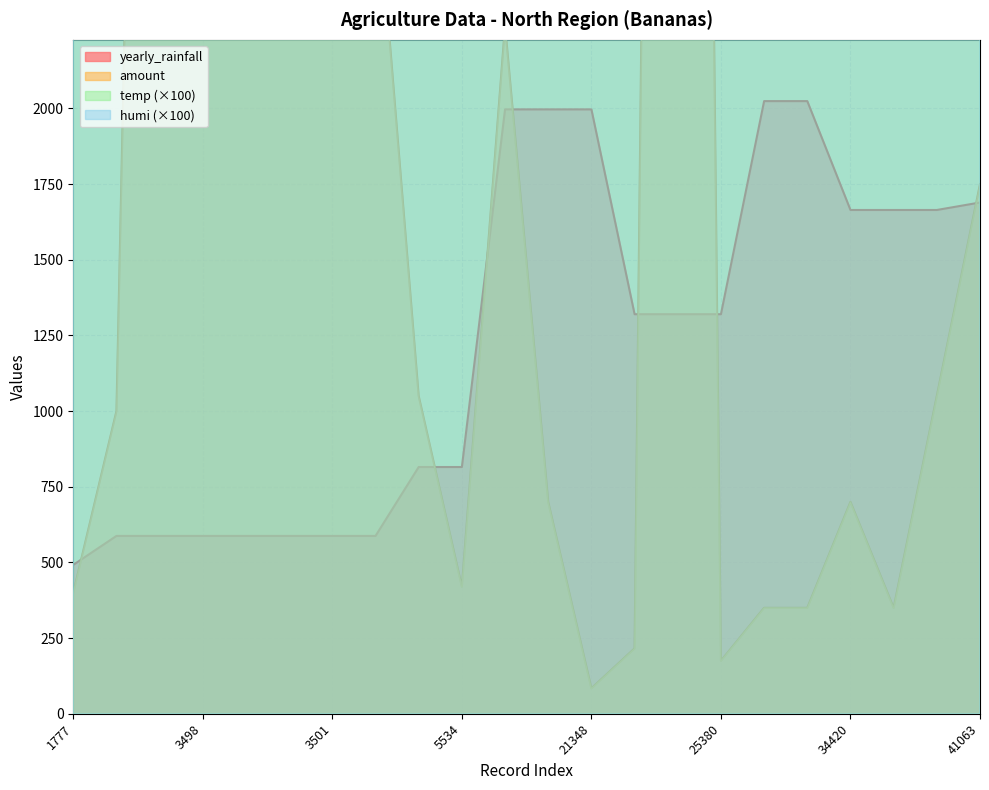

What is the maximum value for yearly_rainfall?

2024.1